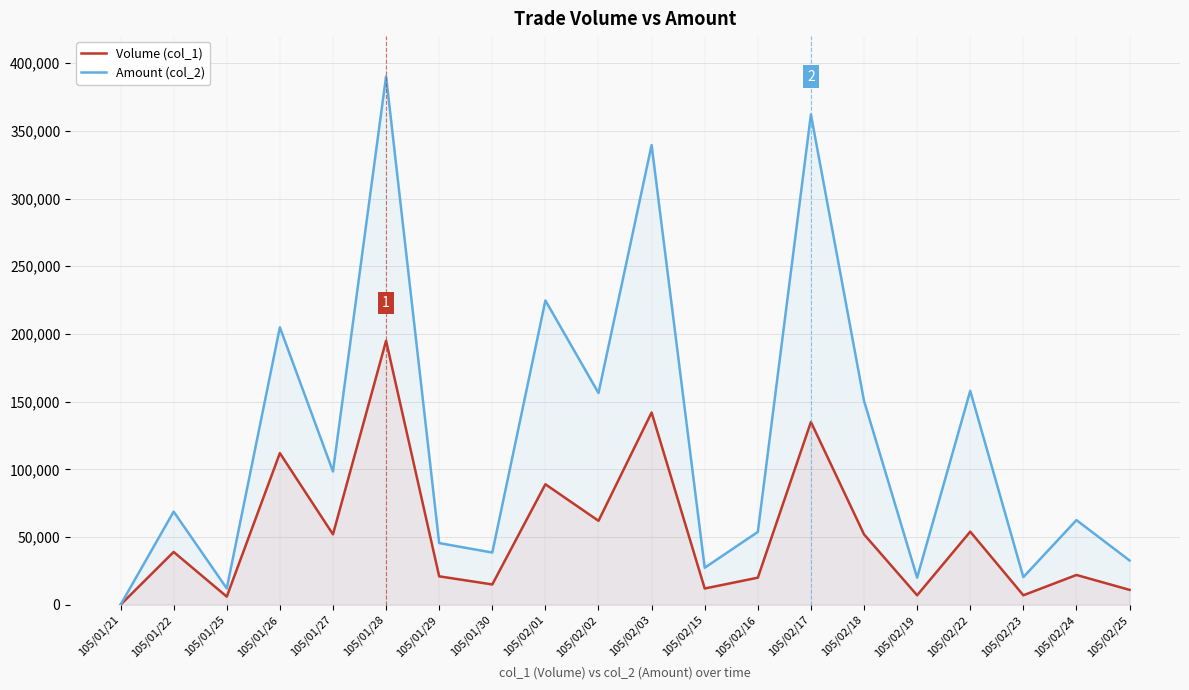

What is the difference between the highest and lowest values at 105/01/30?

23550